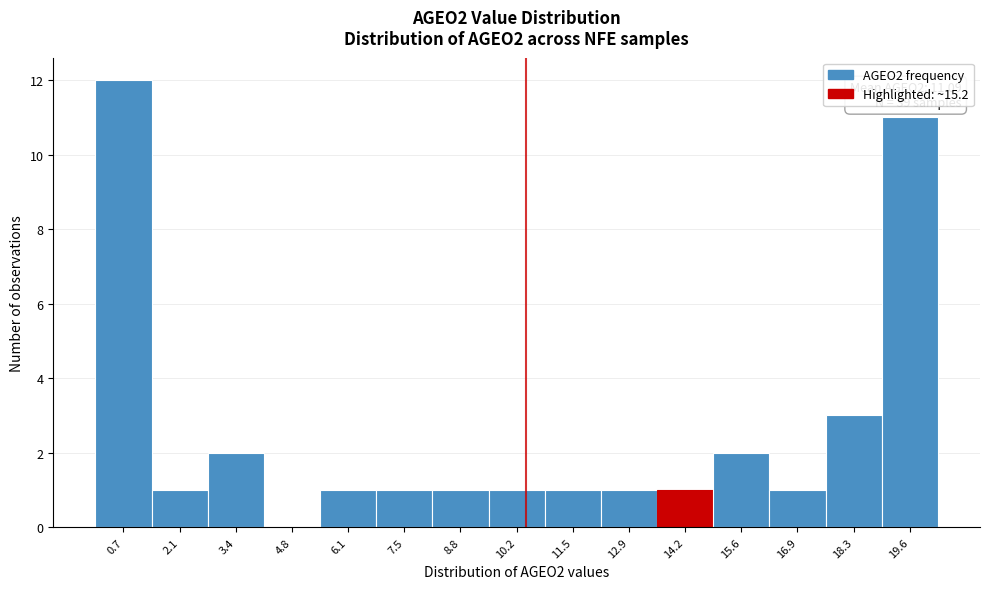

Reading left to right, transcribe all the data shown in this chart.

0.7=12	2.1=1	3.4=2	4.8=0	6.1=1	7.5=1	8.8=1	10.2=1	11.5=1	12.9=1	14.2=1	15.6=2	16.9=1	18.3=3	19.6=11